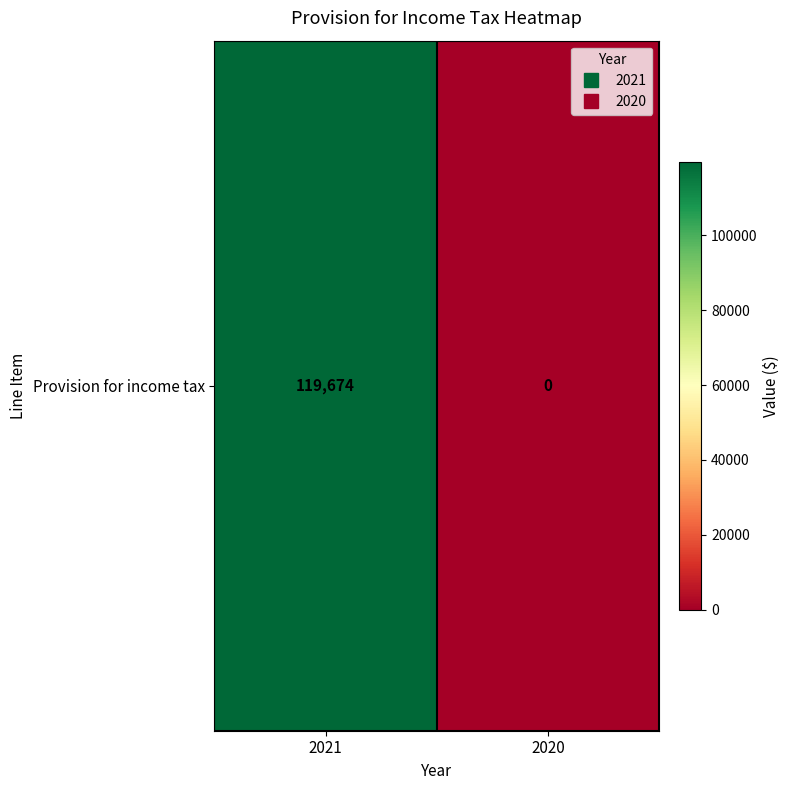

Which category has the lowest value across all series?

2020